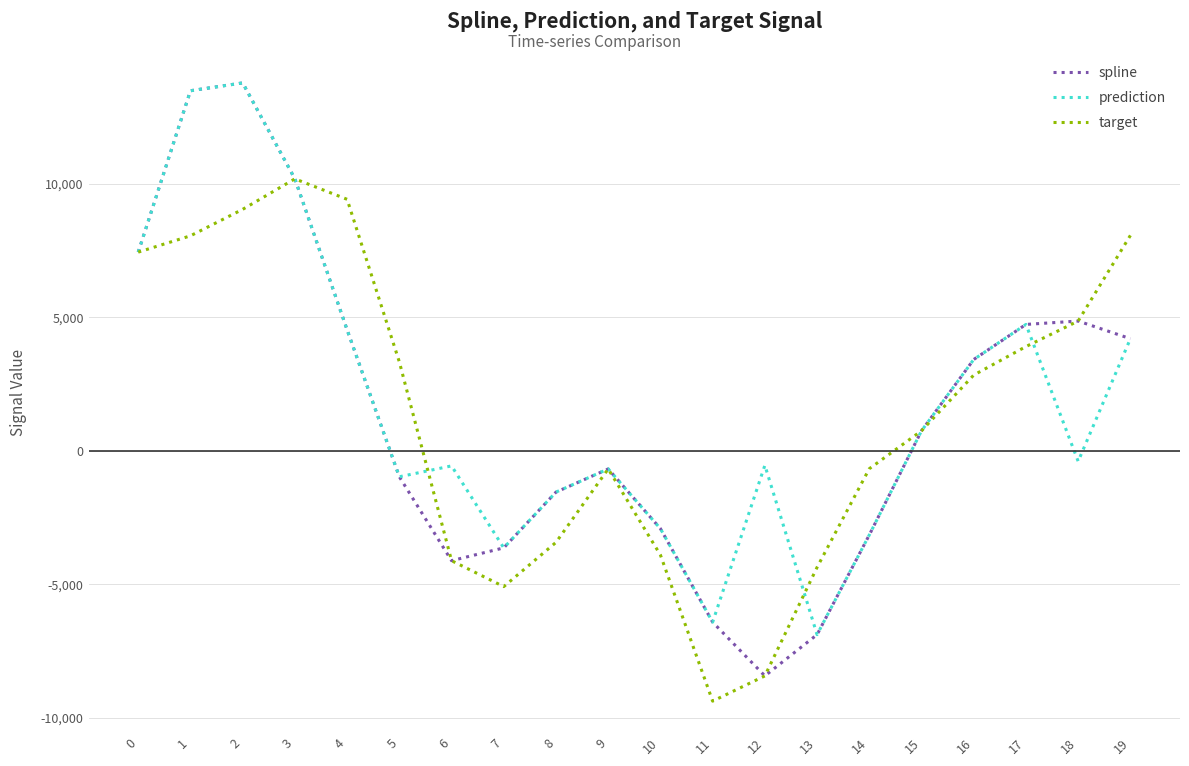

What is the total value across all series at 19?

16450.4